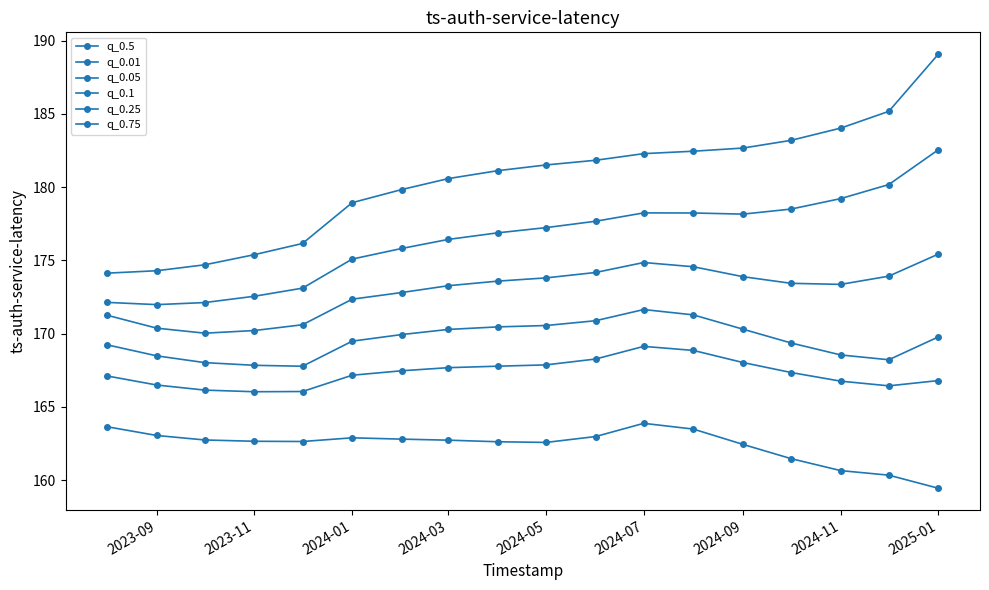

True or false: q_0.75 has more than 1 points higher than both neighbors.

False